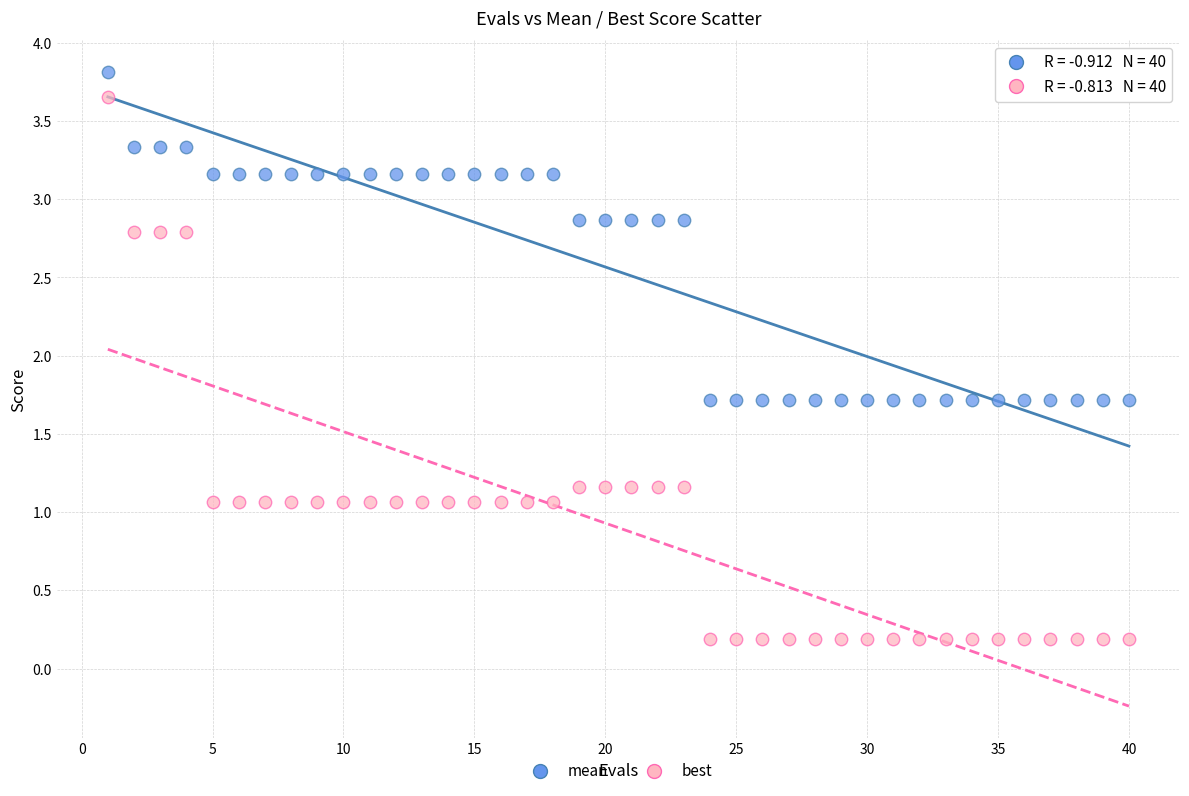

What are all the series names shown in the legend?

mean, best